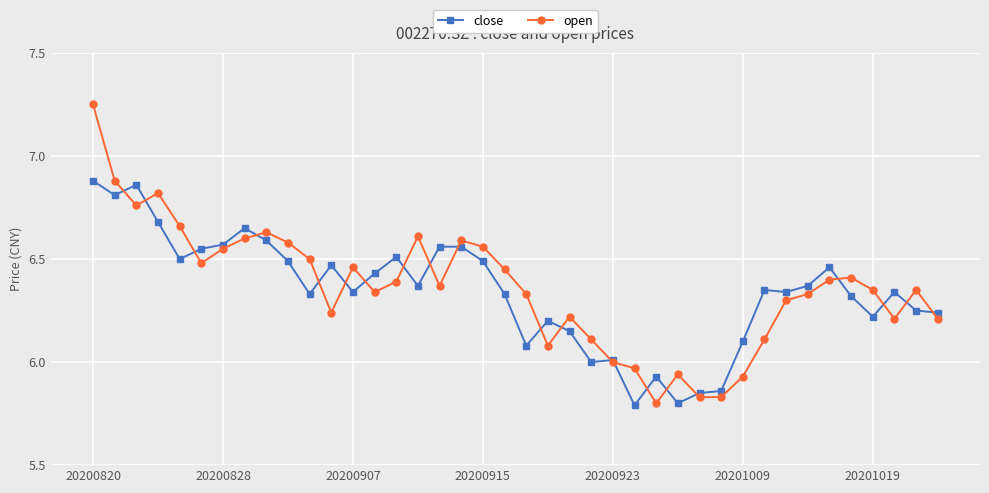

In close, how many points are lower than both neighbors (excluding endpoints)?

11